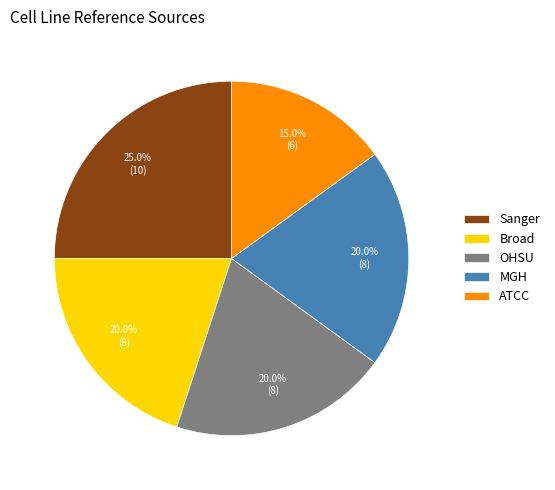

What percentage is the ATCC slice, to the nearest percent?

15%